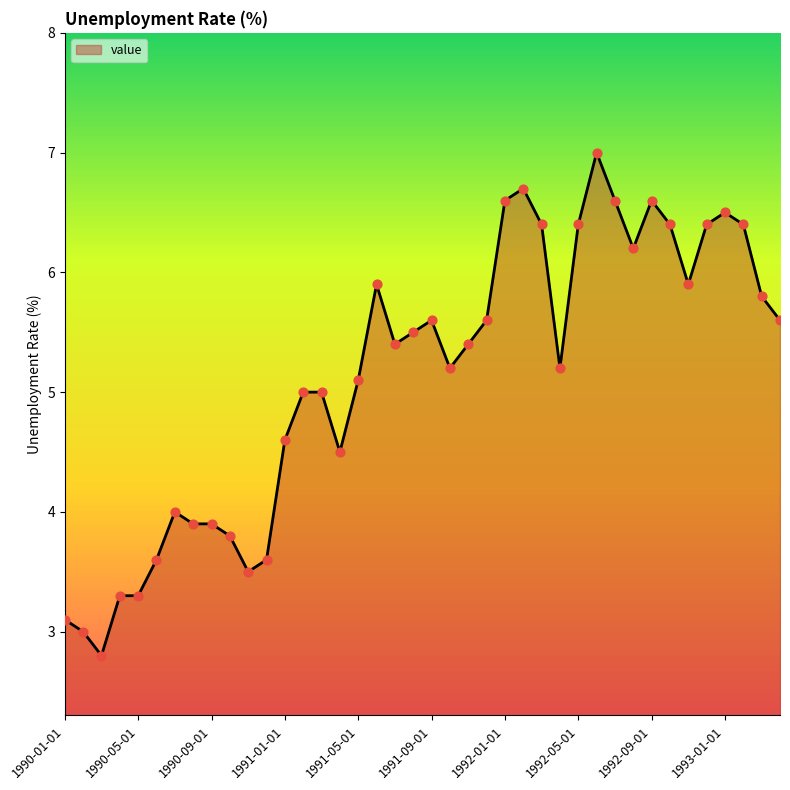

What is the minimum value shown in the chart?

2.8